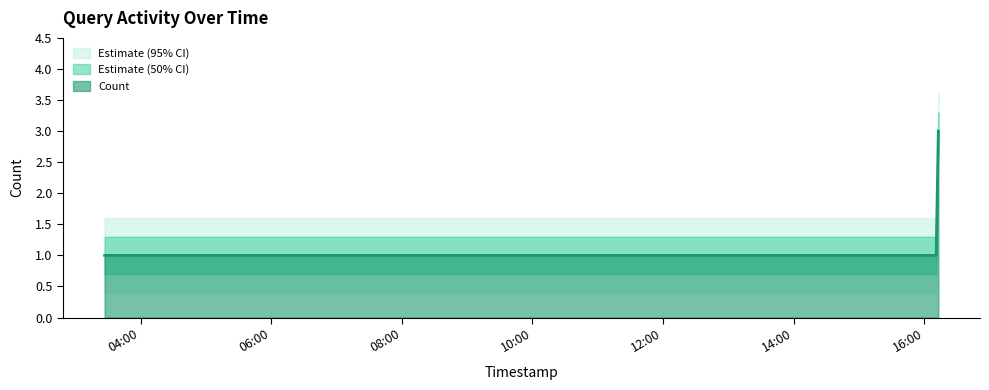

Rank the categories by value from lowest to highest.

2019-07-19 03:27:00, 2019-07-19 03:30:00, 2019-07-19 14:46:00, 2019-07-19 16:11:00, 2019-07-19 16:12:00, 2019-07-19 16:13:00